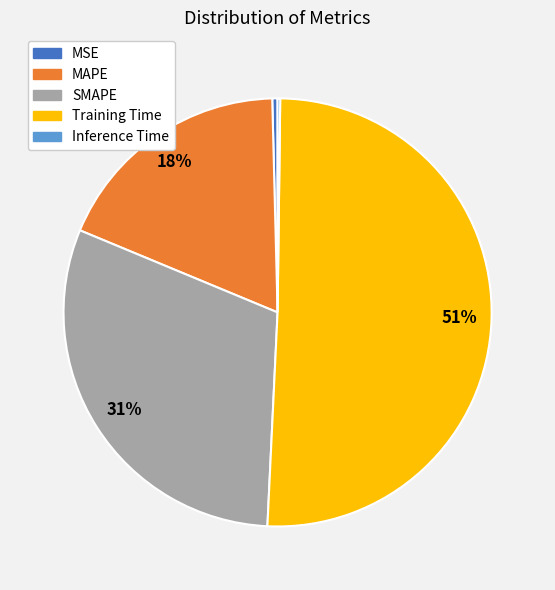

Which slice is the largest?

Training Time